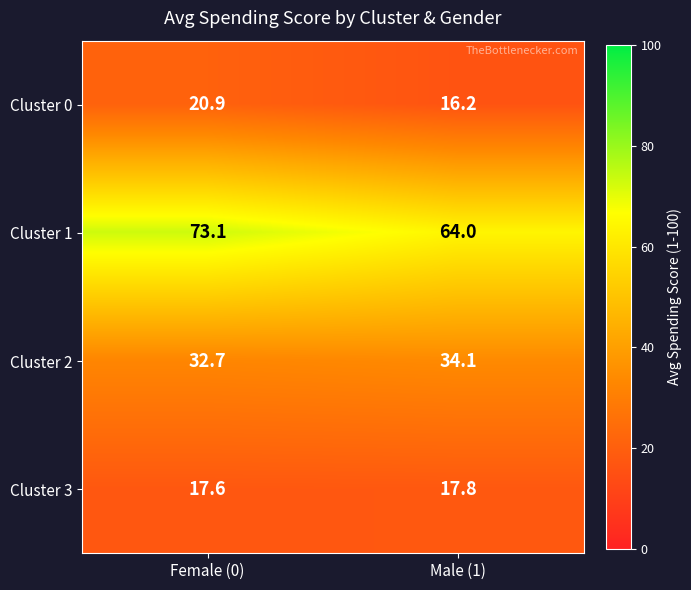

Which category has the highest value across all series?

Female (0)